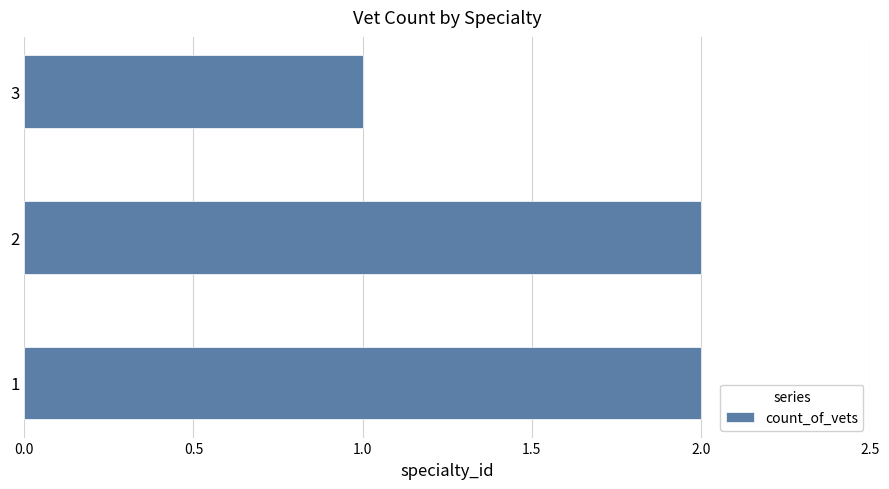

How many values are between 1 and 2?

3